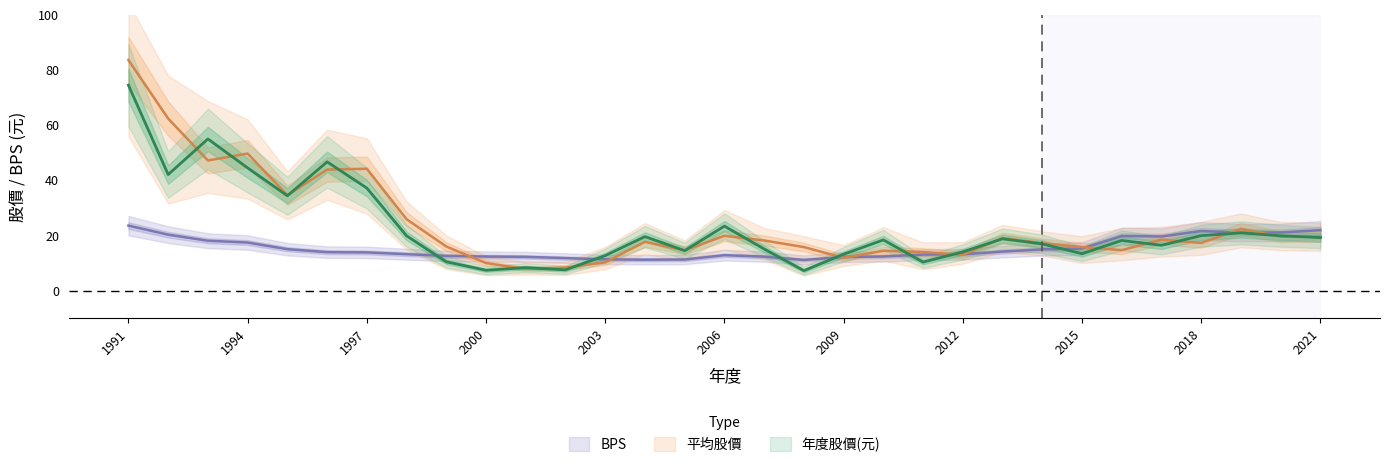

How many lines are shown in the chart?

3